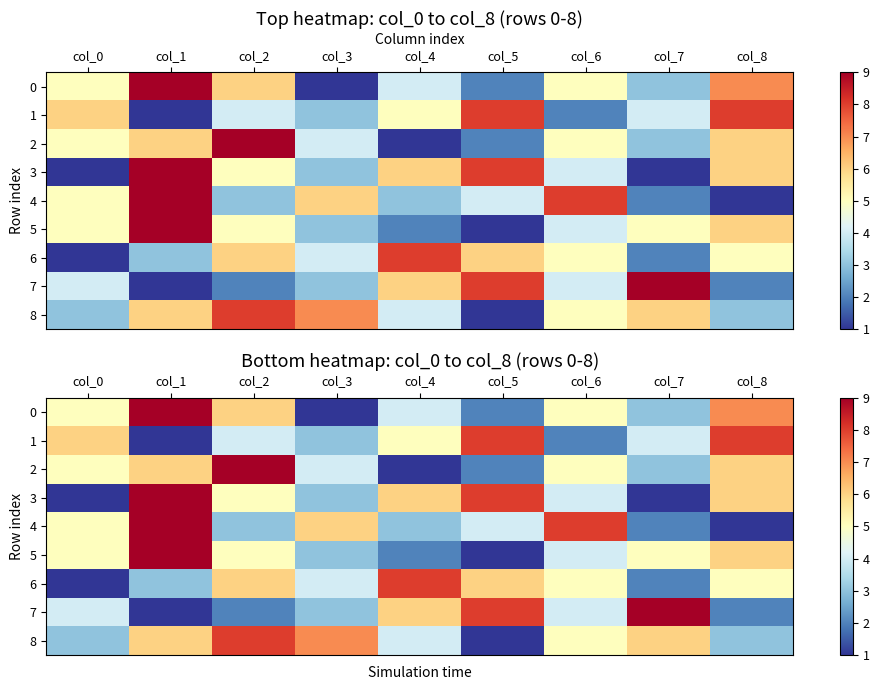

How many 6 values are between 3 and 6?

6